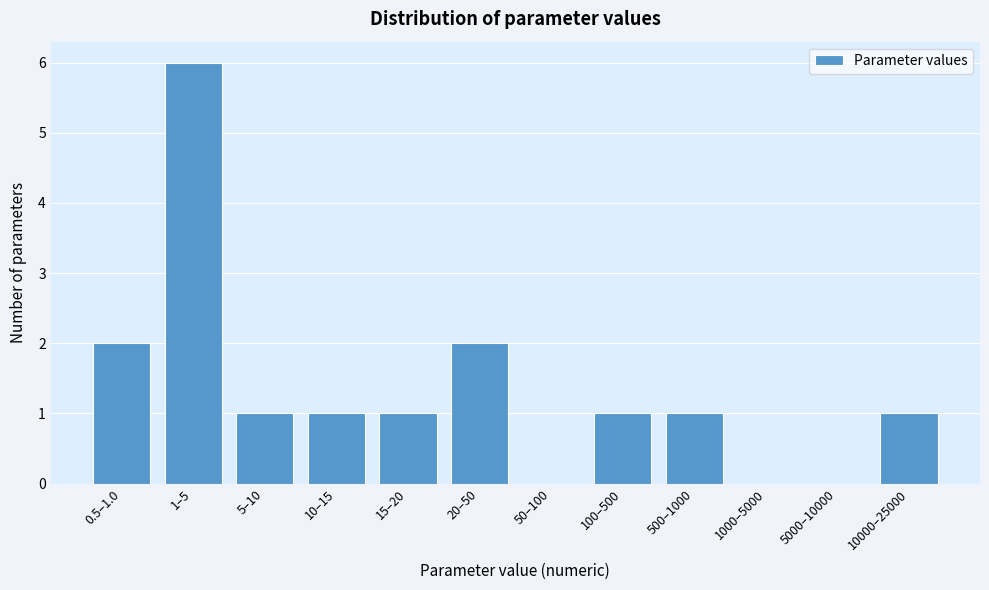

Reading left to right, what are all the values shown in this chart?

0.5–1.0=2	1–5=6	5–10=1	10–15=1	15–20=1	20–50=2	50–100=0	100–500=1	500–1000=1	1000–5000=0	5000–10000=0	10000–25000=1